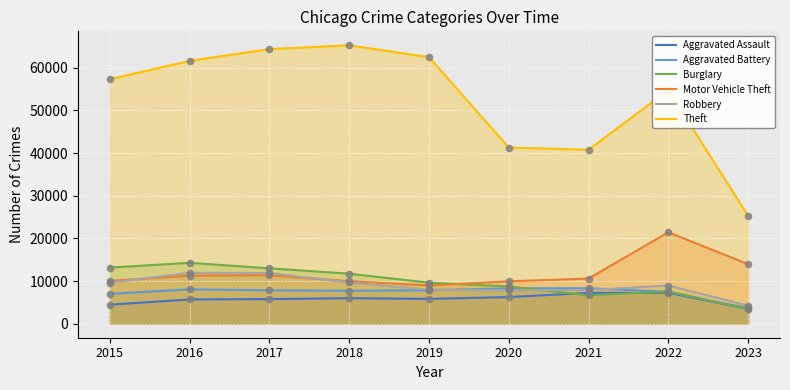

Which series has the largest total across all categories?

Theft